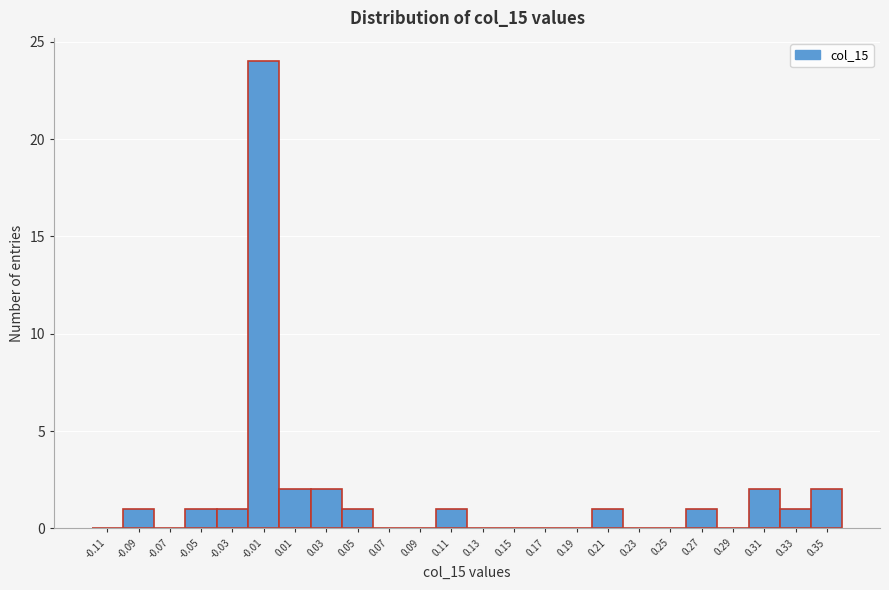

Reading left to right, transcribe this chart: for each bar, give the range it covers on the x-axis and its height. The values are not printed on the chart, so give them approximately, as read against the axis.

-0.12 to -0.10: 0
-0.10 to -0.08: 1
-0.08 to -0.06: 0
-0.06 to -0.04: 1
-0.04 to -0.02: 1
-0.02 to 0.00: 24
0.00 to 0.02: 2
0.02 to 0.04: 2
0.04 to 0.06: 1
0.06 to 0.08: 0
0.08 to 0.10: 0
0.10 to 0.12: 1
0.12 to 0.14: 0
0.14 to 0.16: 0
0.16 to 0.18: 0
0.18 to 0.20: 0
0.20 to 0.22: 1
0.22 to 0.24: 0
0.24 to 0.26: 0
0.26 to 0.28: 1
0.28 to 0.30: 0
0.30 to 0.32: 2
0.32 to 0.34: 1
0.34 to 0.36: 2